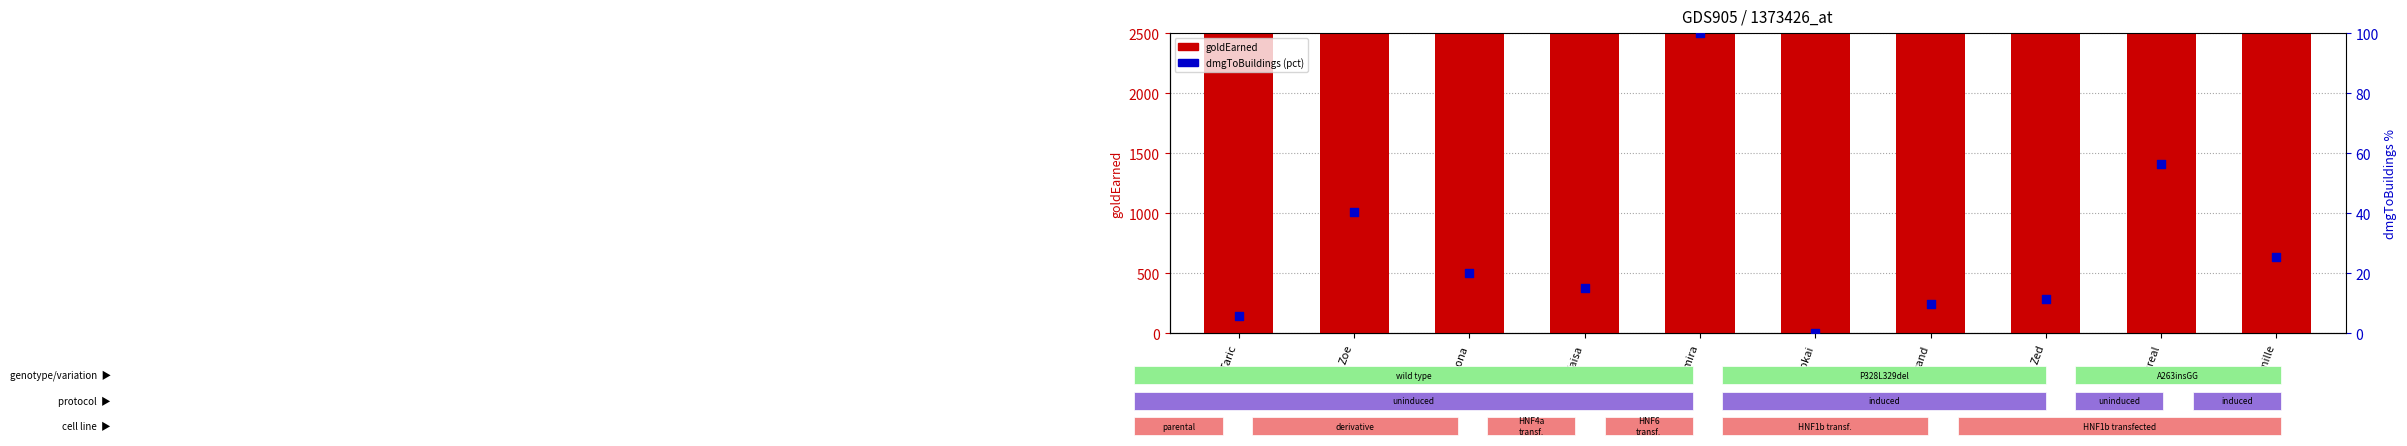

Which series has the largest Y range (max minus min)?

goldEarned